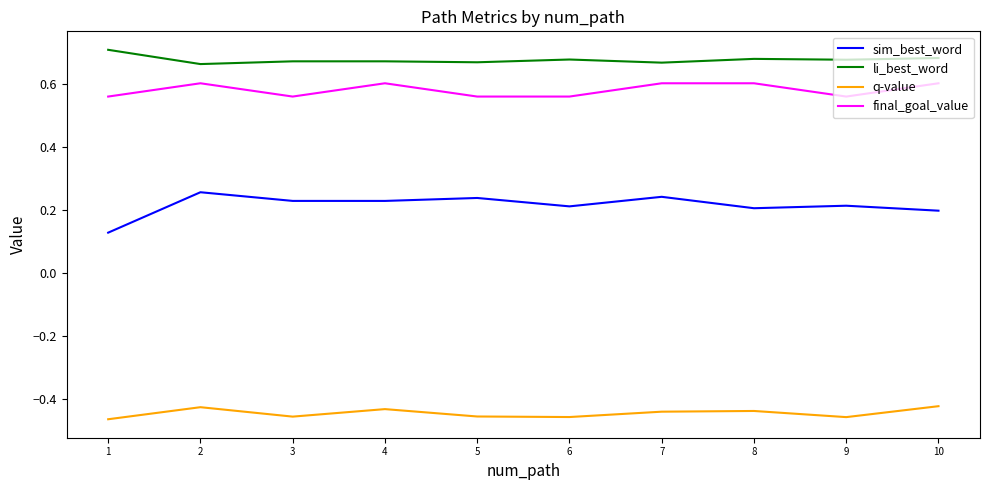

At 3, list the series in order from smallest to largest.

q-value, sim_best_word, final_goal_value, li_best_word